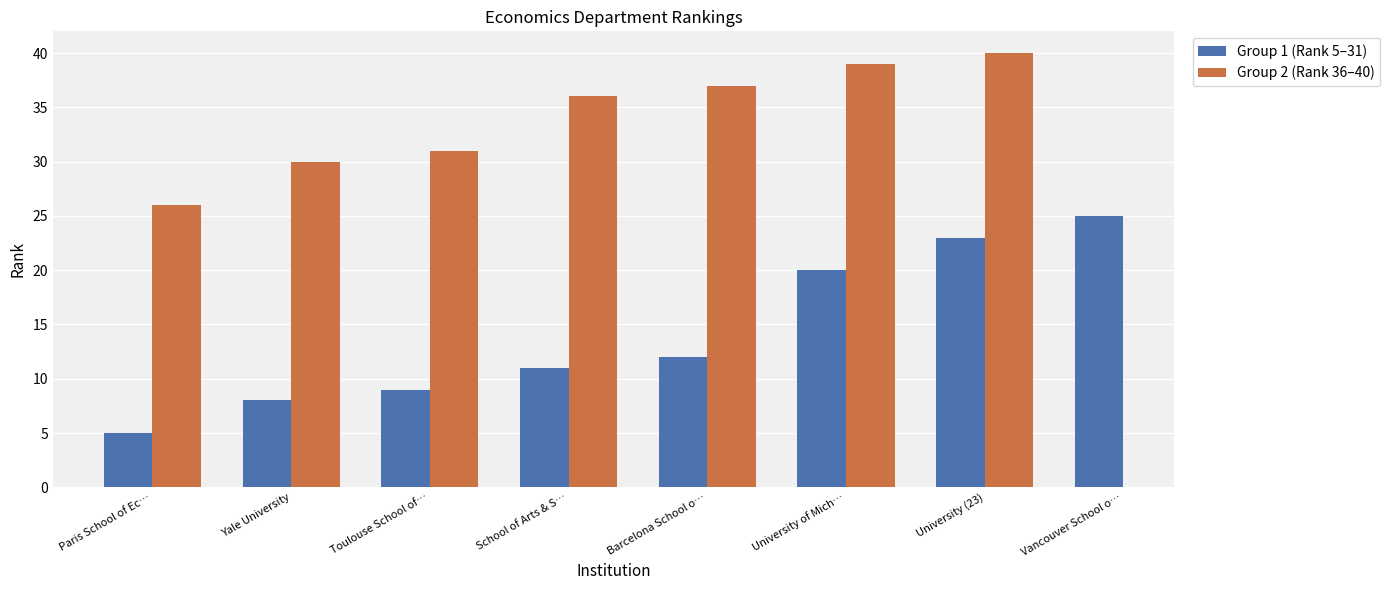

Reading right to left, extract all data points from this chart.

Alma Mater Studiorum=40	Johns Hopkins University=39	University of California (37)=37	Cornell University=36	Graduate School of Business=31	Michigan State University=30	University (26)=26	Vancouver School of Economics=25	University (23)=23	University of Michigan=20	Barcelona School of Economics=12	School of Arts & Sciences=11	Toulouse School of Economics=9	Yale University=8	Paris School of Economics=5